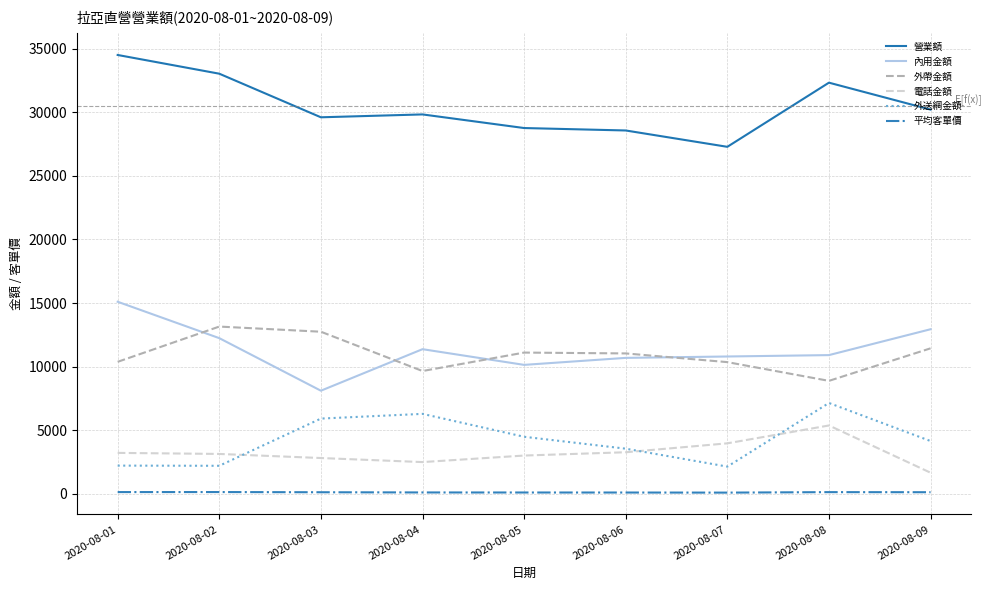

True or false: 外帶金額 and 電話金額 cross at least once.

False